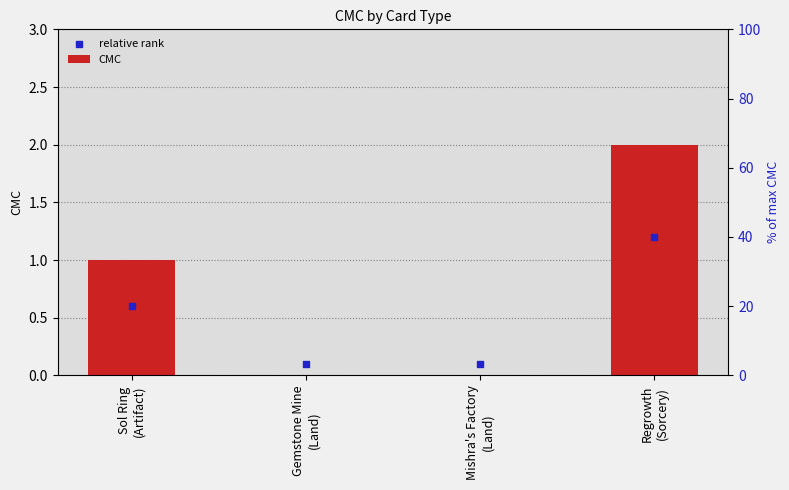

What is the total value across all series at Sol Ring
(Artifact)?

1.6